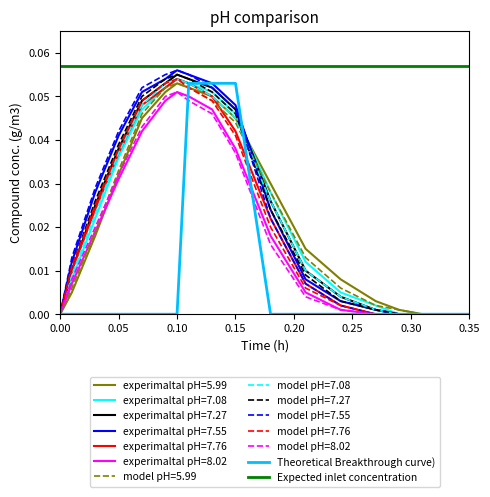

True or false: Theoretical Breakthrough curve) and Expected inlet concentration cross at least once.

False